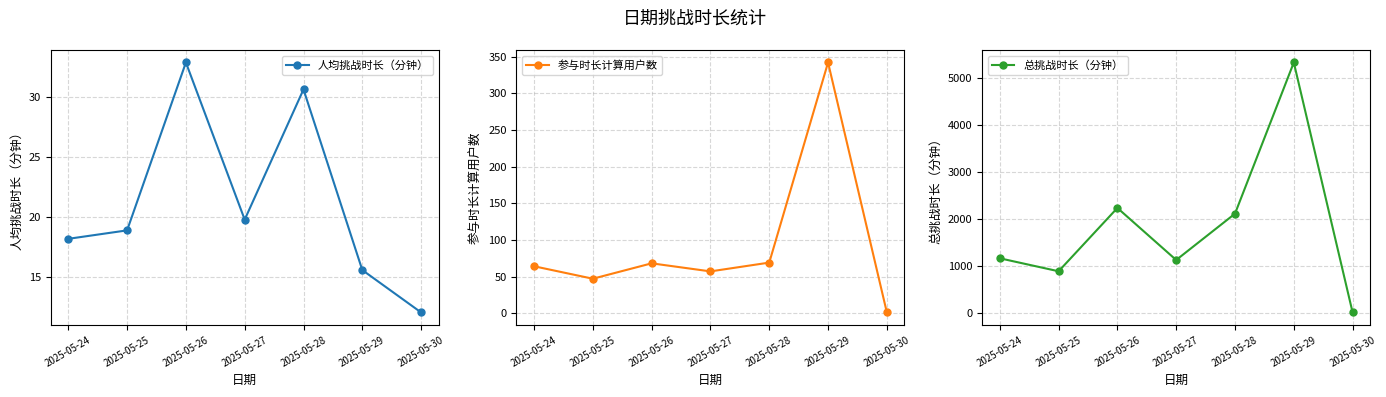

Is the value of 总挑战时长（分钟） at 2025-05-28 greater than the value of 人均挑战时长（分钟） at 2025-05-29?

Yes